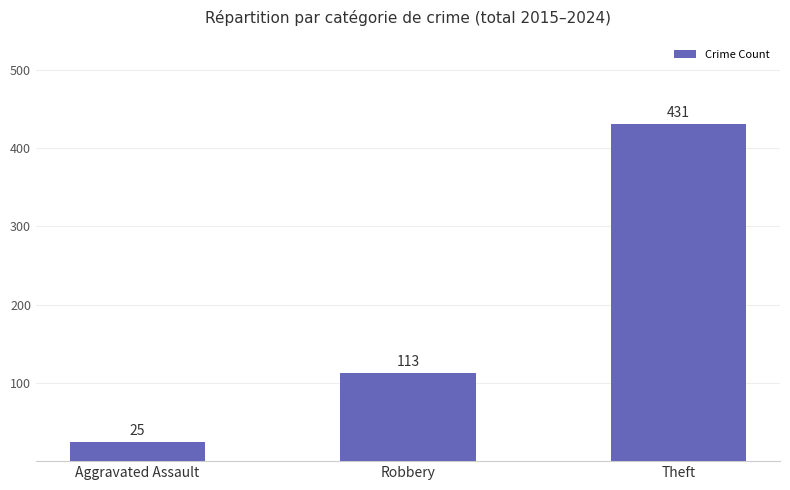

What is the label of the 1st bar from the right?

Theft